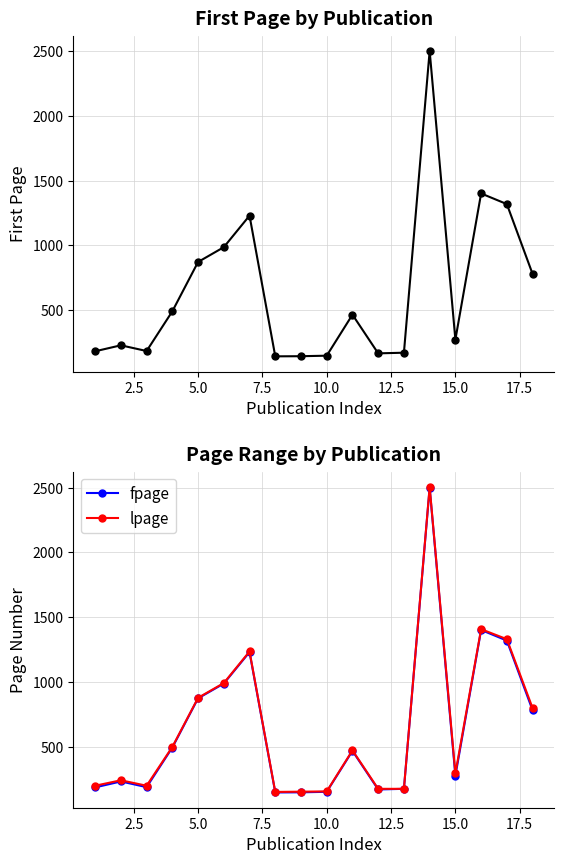

What is the difference between the fpage values at 12.5 and 17.5?

841